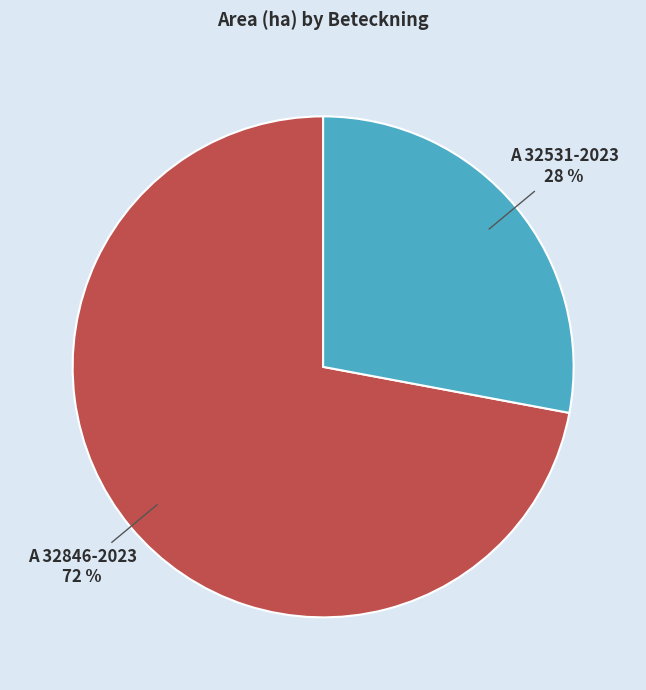

Combined, do A 32846-2023 and A 32531-2023 account for over 50%?

Yes